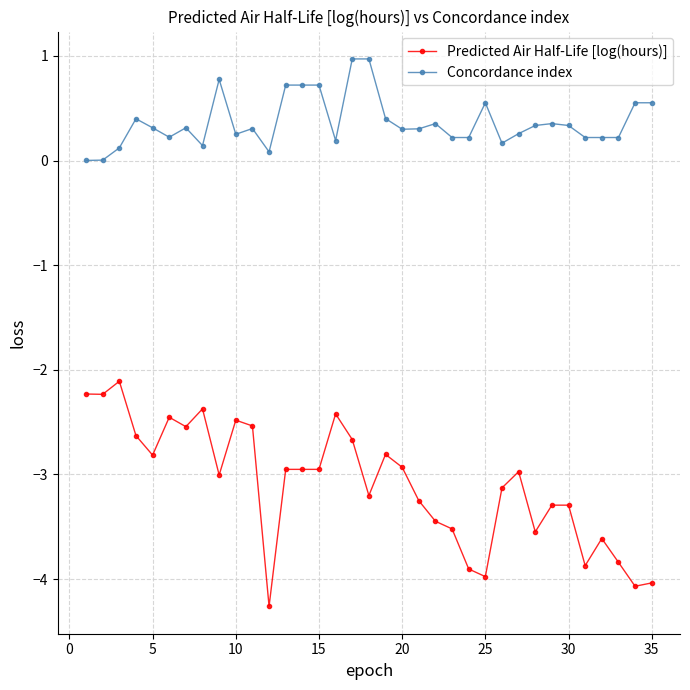

At how many categories does at least one series exceed -2?

35